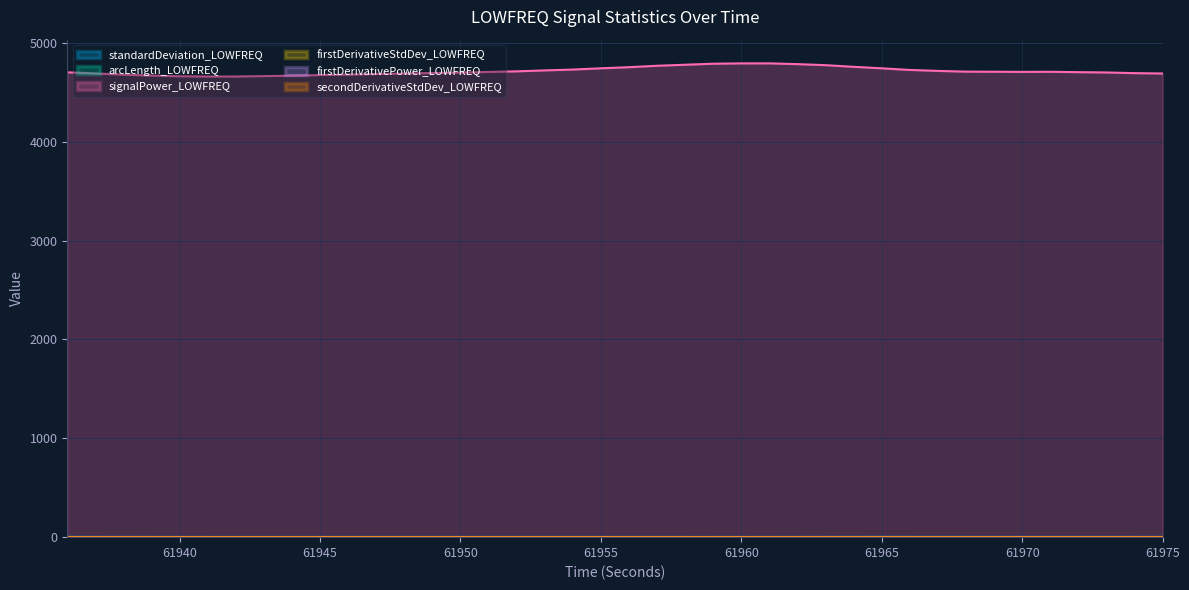

Is the value of arcLength_LOWFREQ at 61970 greater than the value of standardDeviation_LOWFREQ at 61948?

No